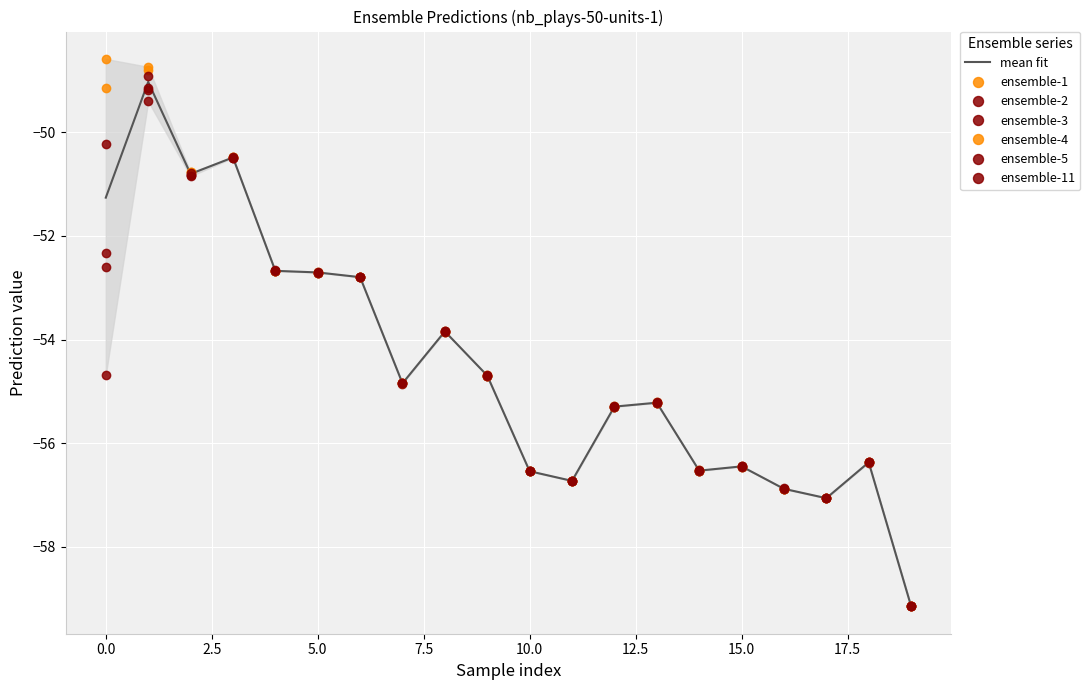

What is the smallest value displayed?

-59.2